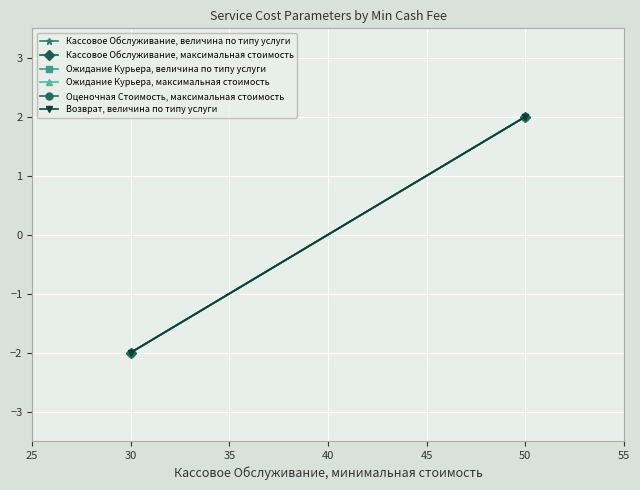

How many data points does each series have?

2